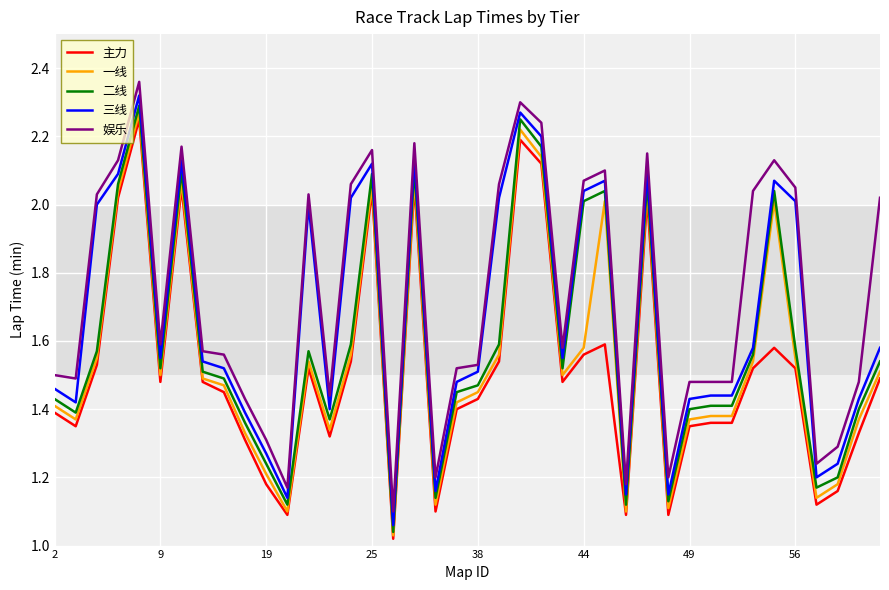

List the series in order of their overall mean, highest first.

娱乐, 三线, 二线, 一线, 主力